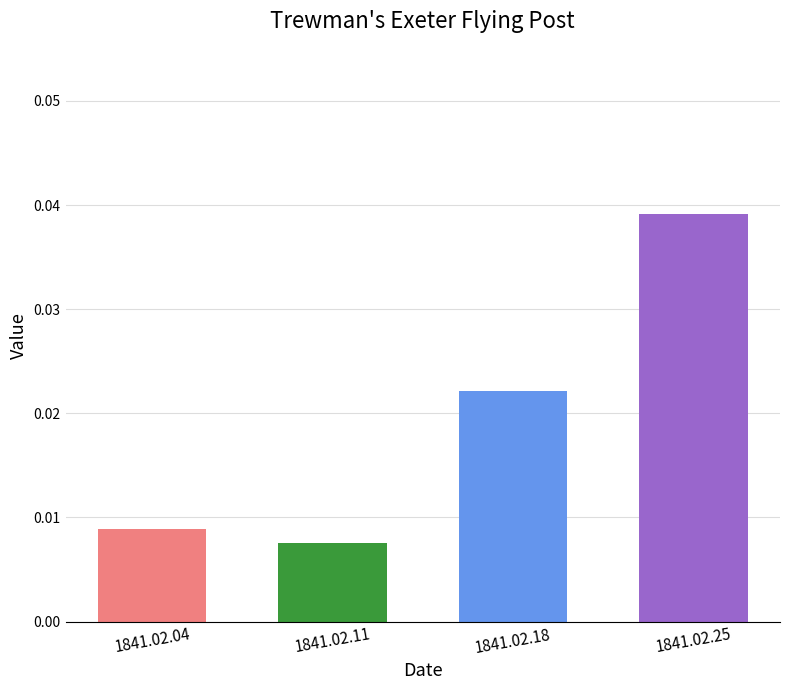

The chart shows a value of 0.1 at 1841.02.25. True or false?

False